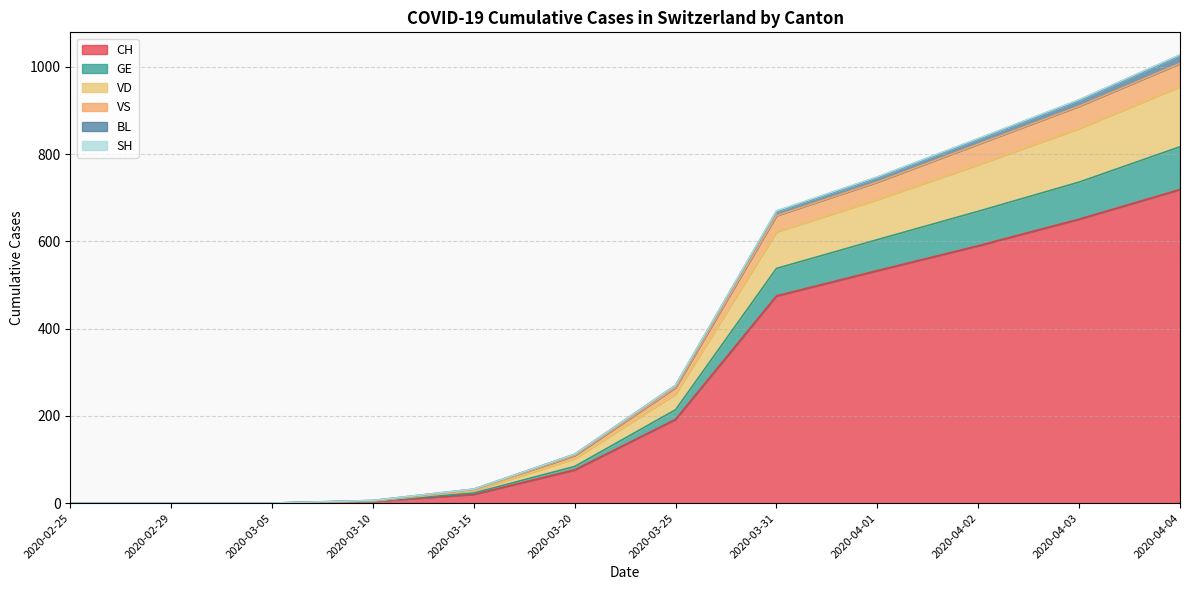

At which label does CH reach its peak?

2020-04-04